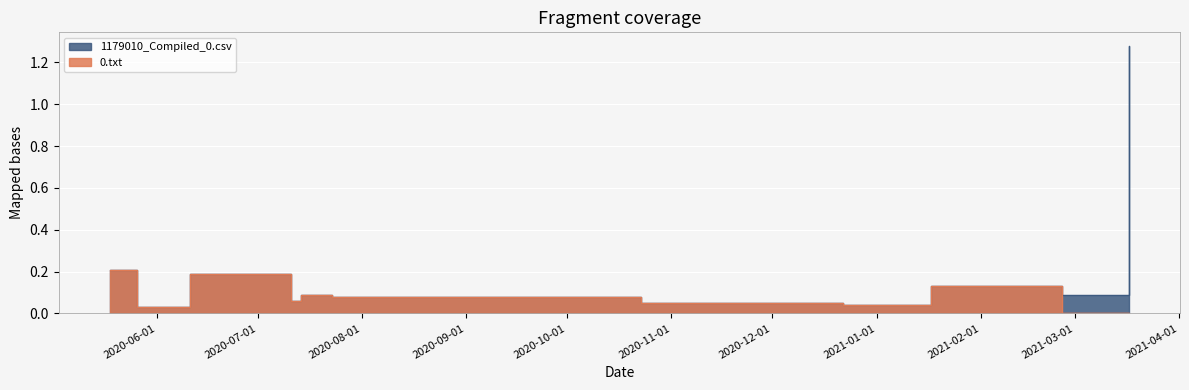

True or false: 1179010_Compiled_0.csv has a value of 0.0 at 2020-05-26.

False